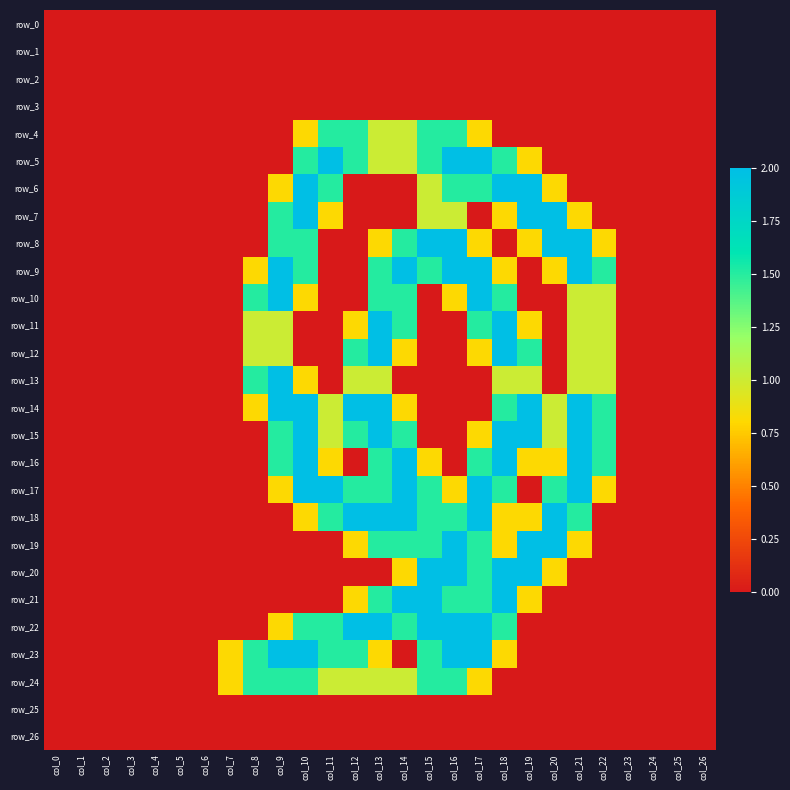

What is the maximum value for row_11?

2.0